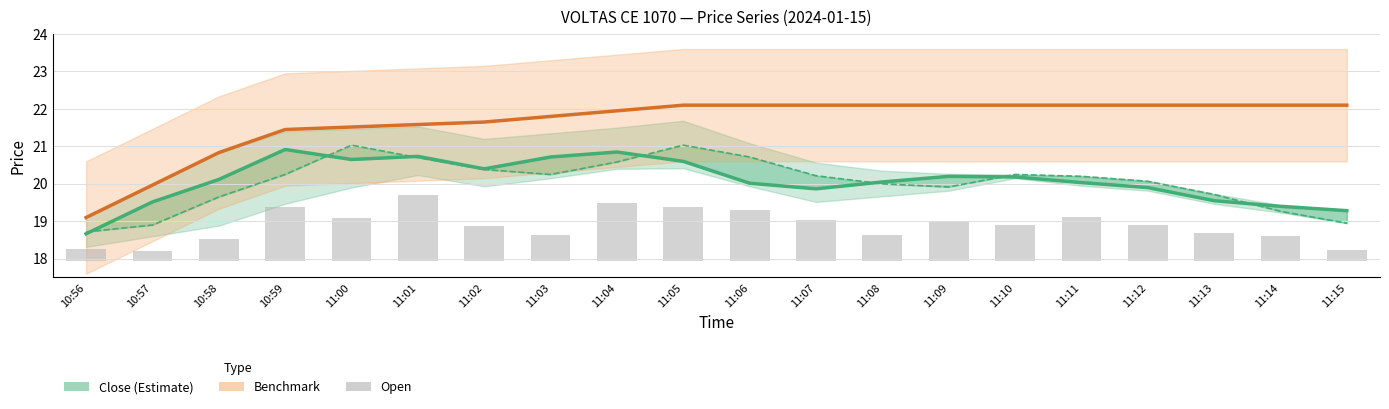

What is the difference between the maximum and minimum values in the Benchmark series?

3.0